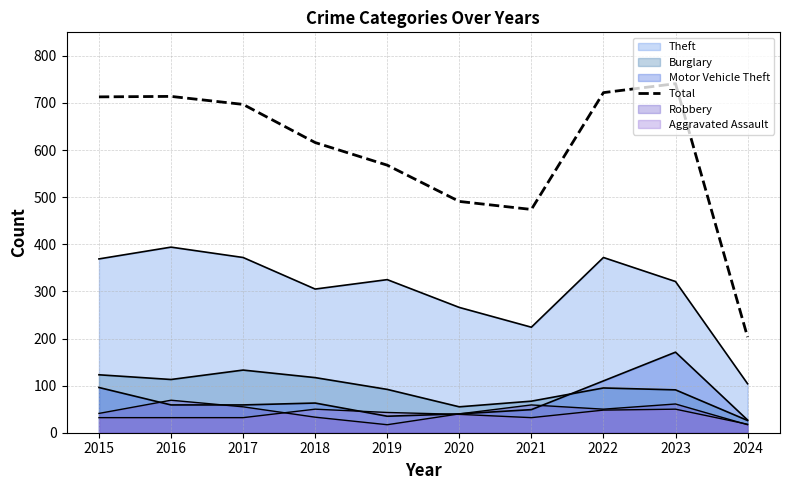

What is the value of the 5th point from the left?

568